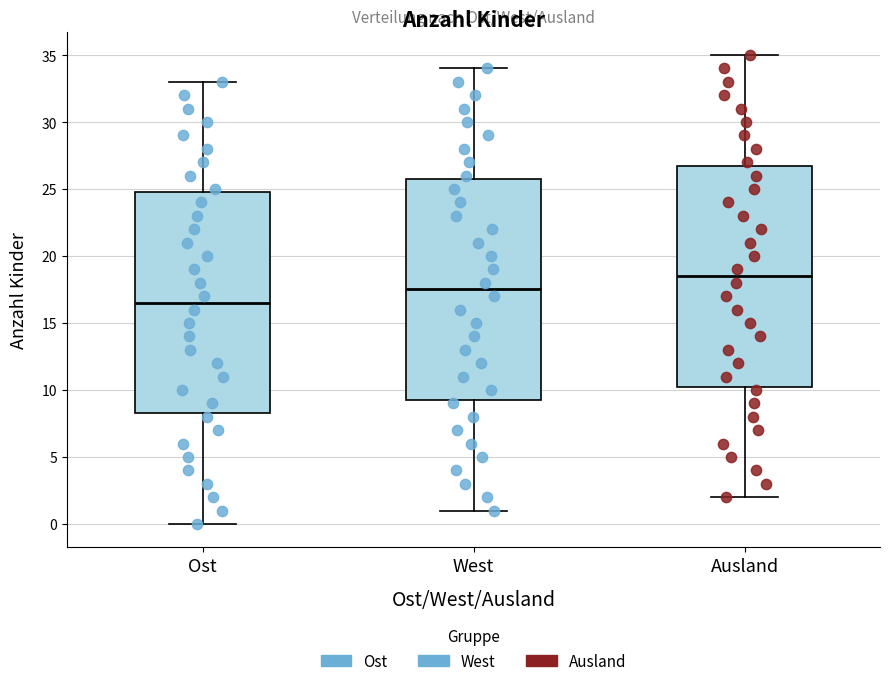

Reading left to right, transcribe this box plot: for each box, give where its median line is, the range the box spans, and where its two whiskers end, as read against the y-axis. The values are not printed on the chart, so give them approximately, as read against the axis.

Ost: median 16.5, box 8.5 to 25.0, whiskers 0.0 to 33.0
West: median 17.5, box 9.5 to 26.0, whiskers 1.0 to 34.0
Ausland: median 18.5, box 10.5 to 27.0, whiskers 2.0 to 35.0